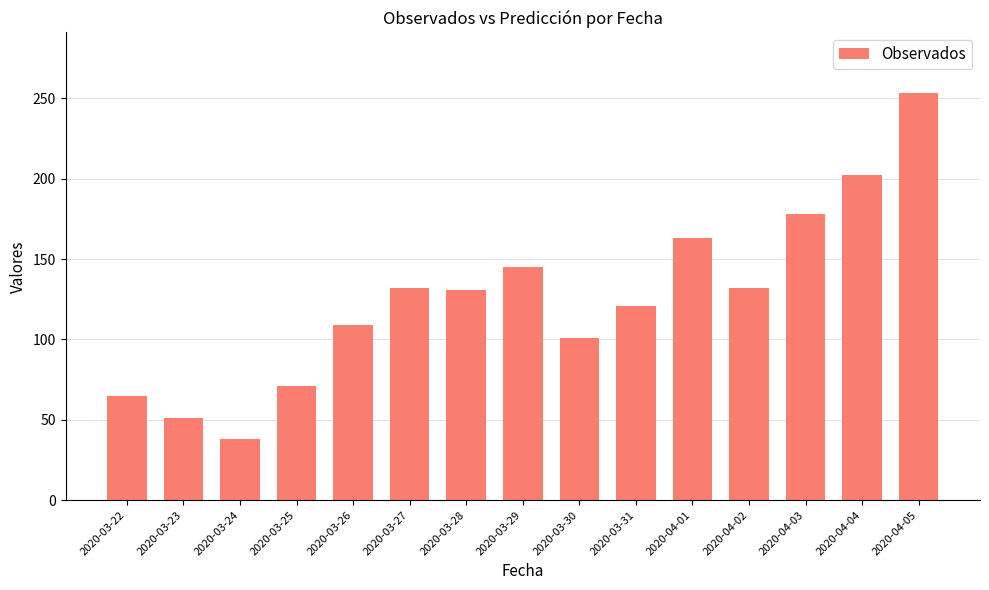

What is the change in value from 2020-04-01 to 2020-04-02?

-31